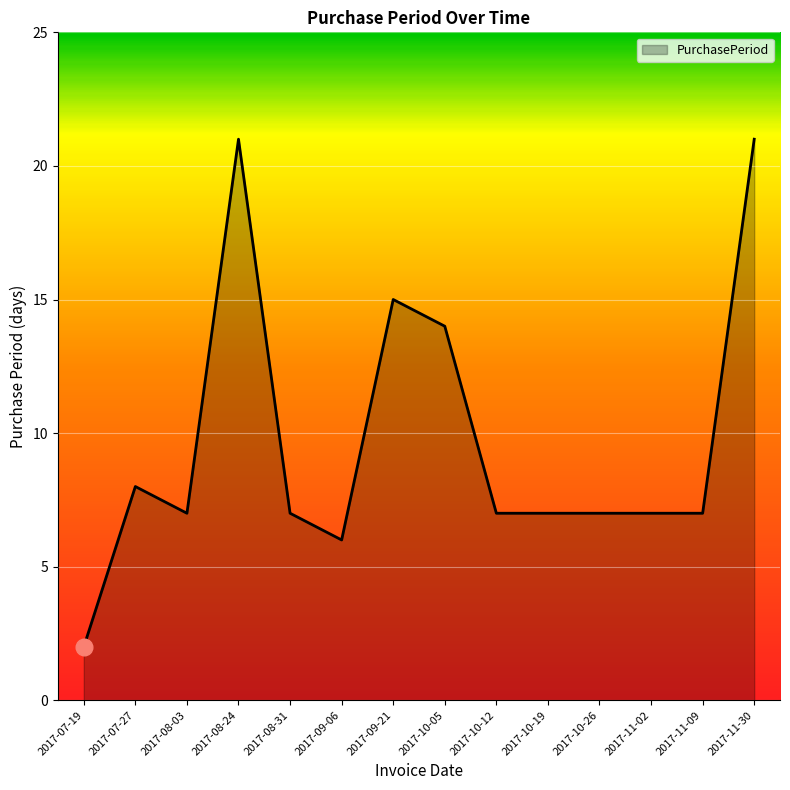

What position from the right is 2017-08-24?

11